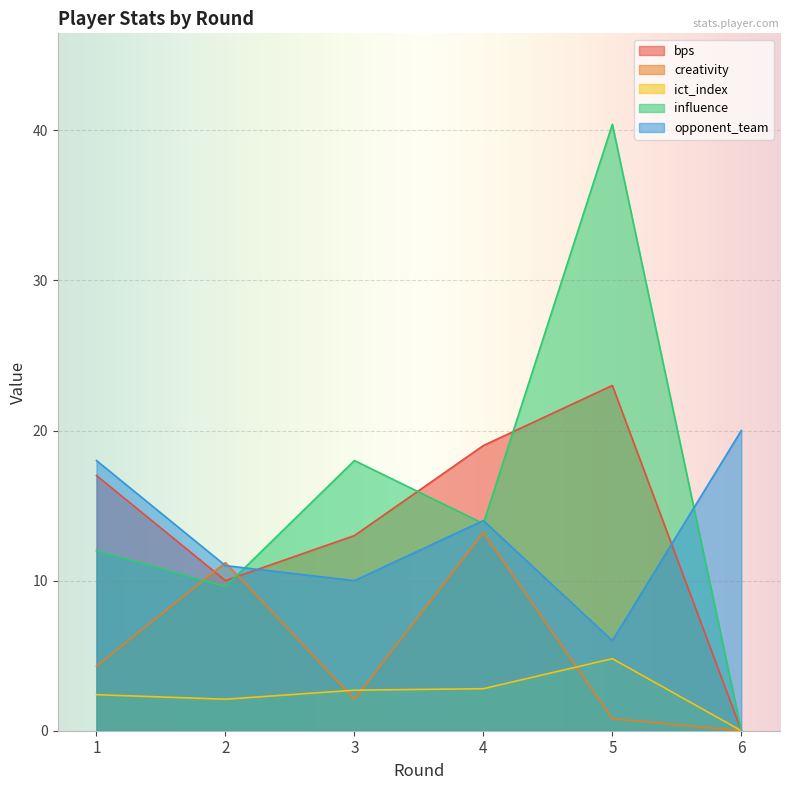

How many lines are shown in the chart?

5